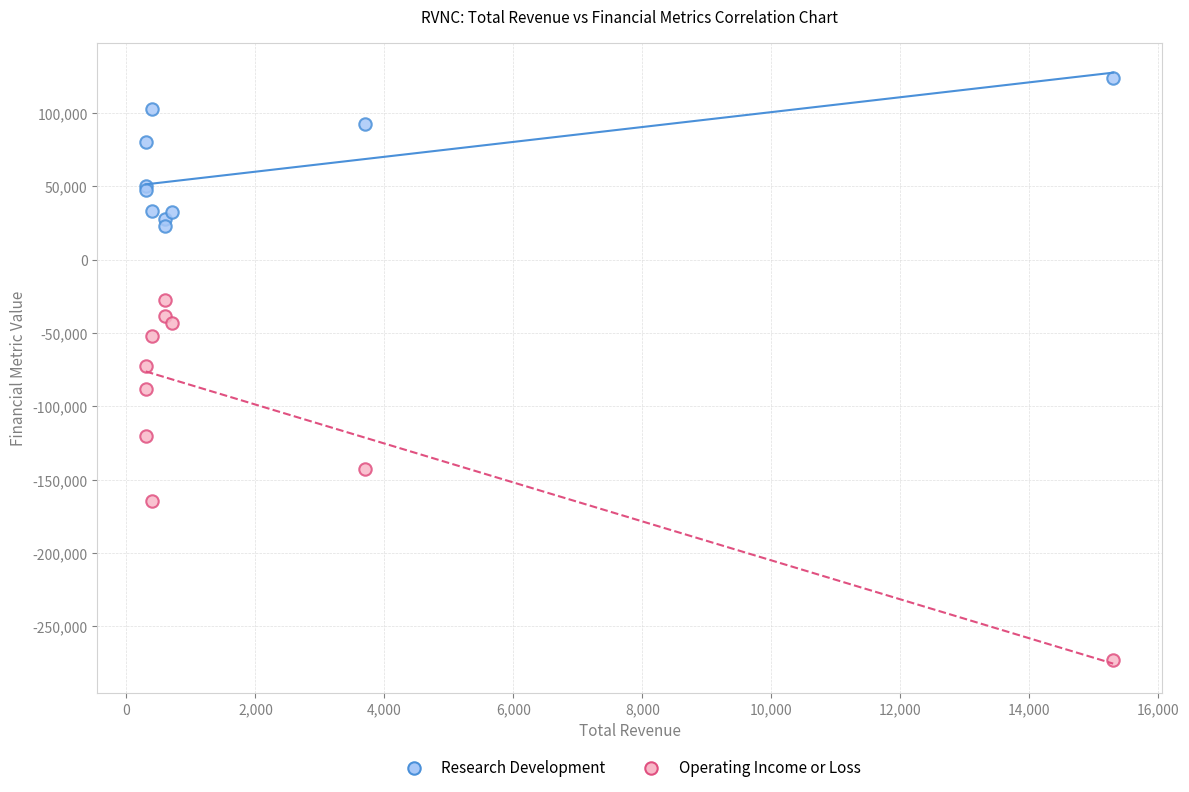

Which series reaches the maximum Y coordinate?

Research Development